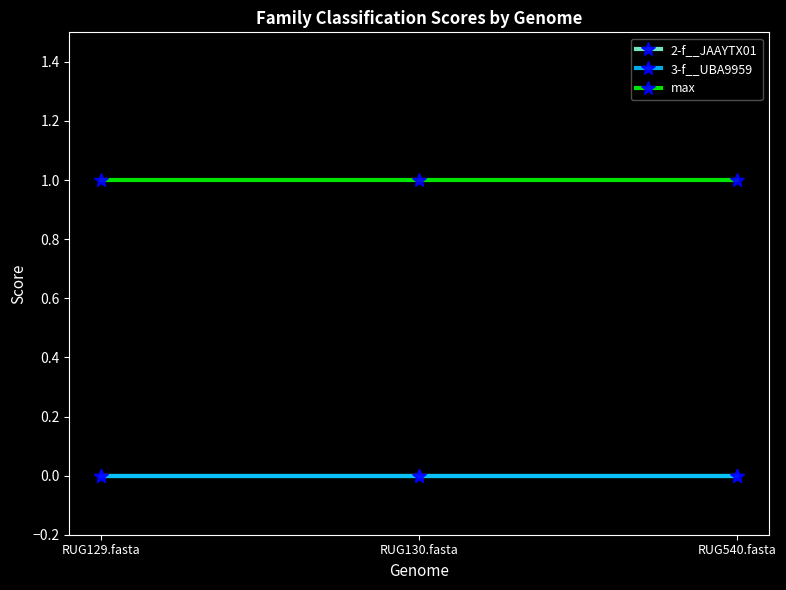

Is it true that 3-f__UBA9959 equals 0 at RUG129.fasta?

True